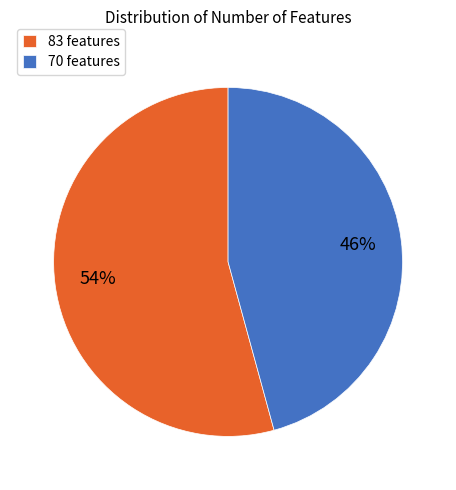

Is it true that 83 features is 54% of the pie?

True